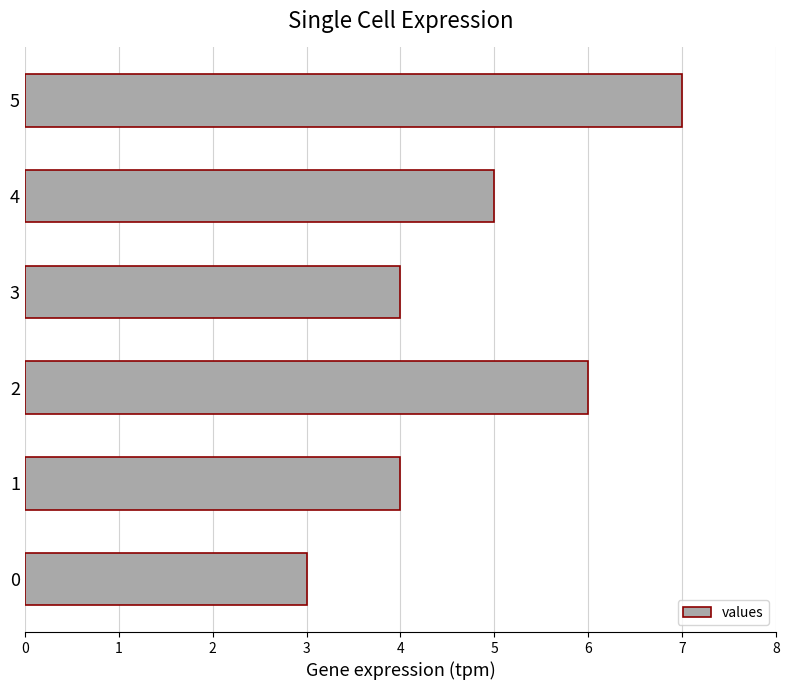

At which category does the chart reach its peak across all series?

5